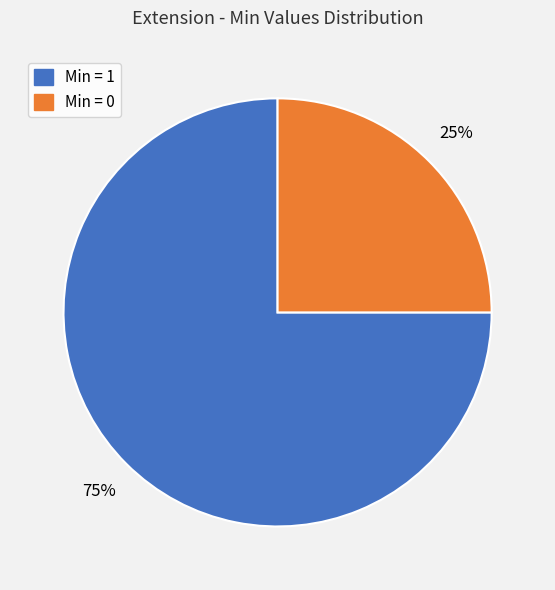

Is the sum of Min = 0 and Min = 1 greater than half?

Yes